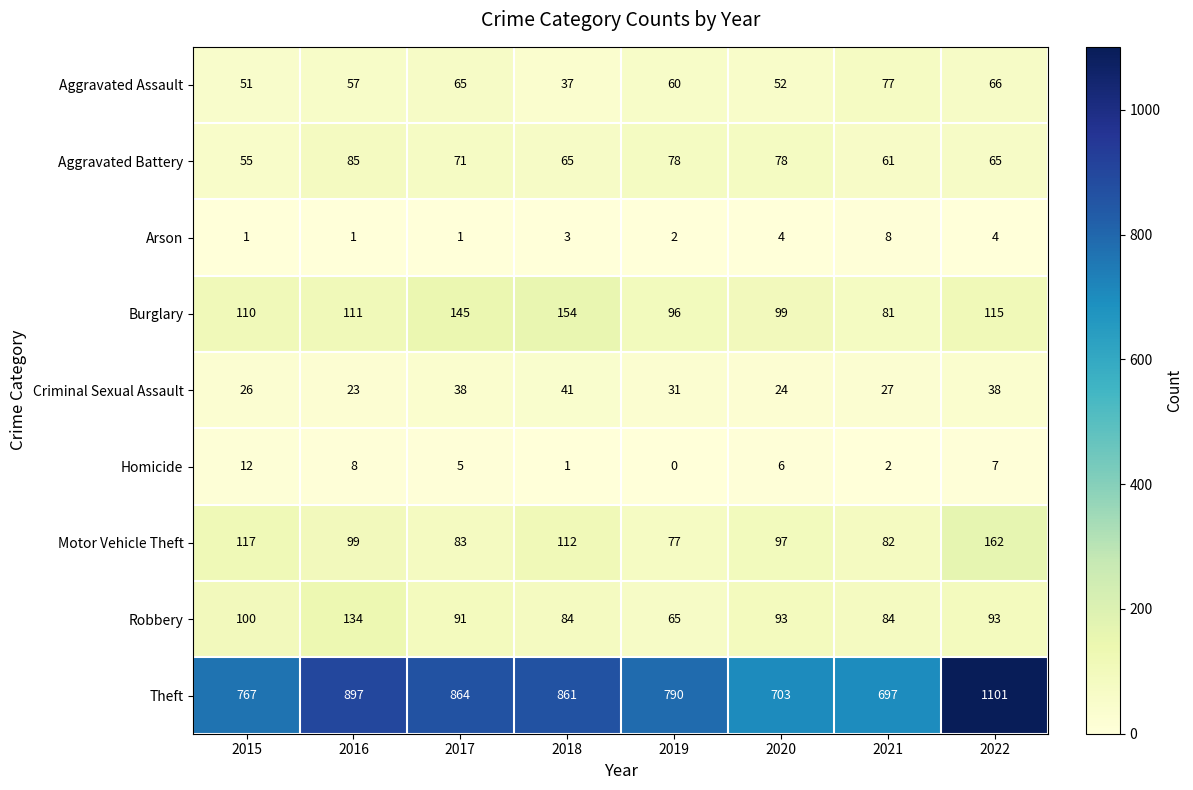

True or false: Aggravated Assault has a value of 38 at 2019.

False